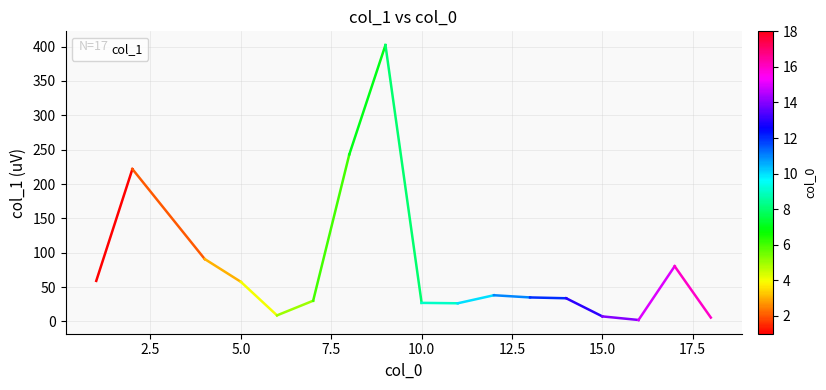

What is the difference between the maximum and minimum values?

400.0